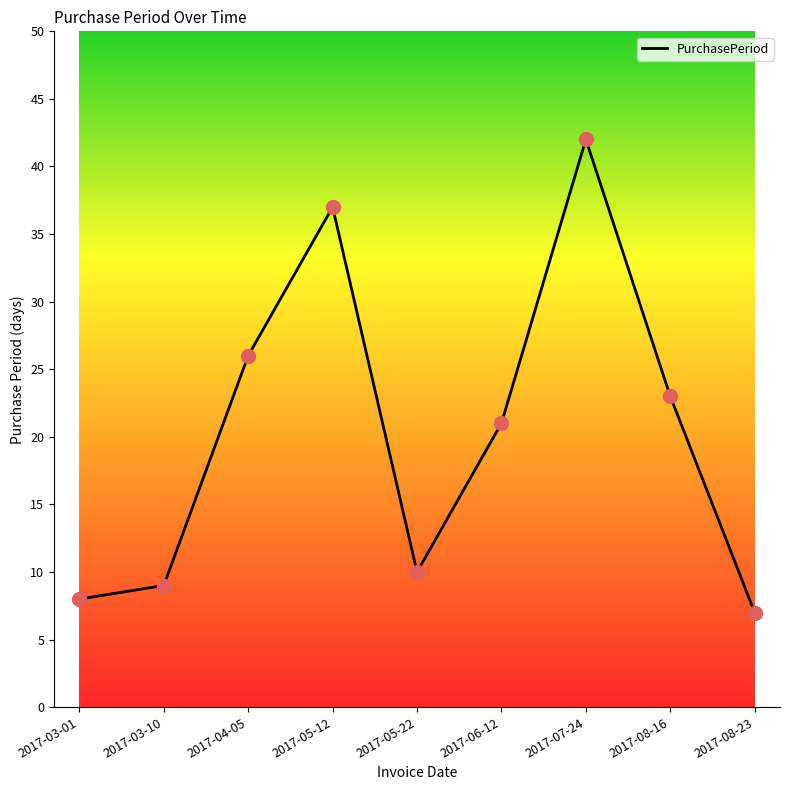

Approximately how many times larger is the value at 2017-08-23 compared to 2017-07-24?

0.2